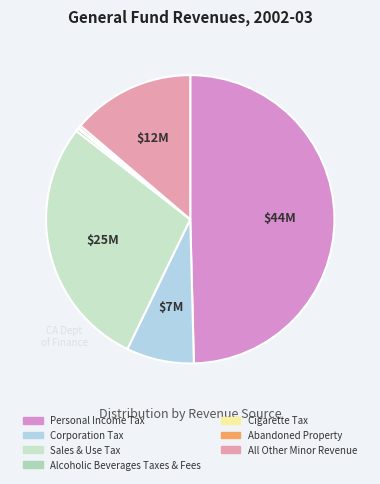

How many segments does this pie chart have?

7